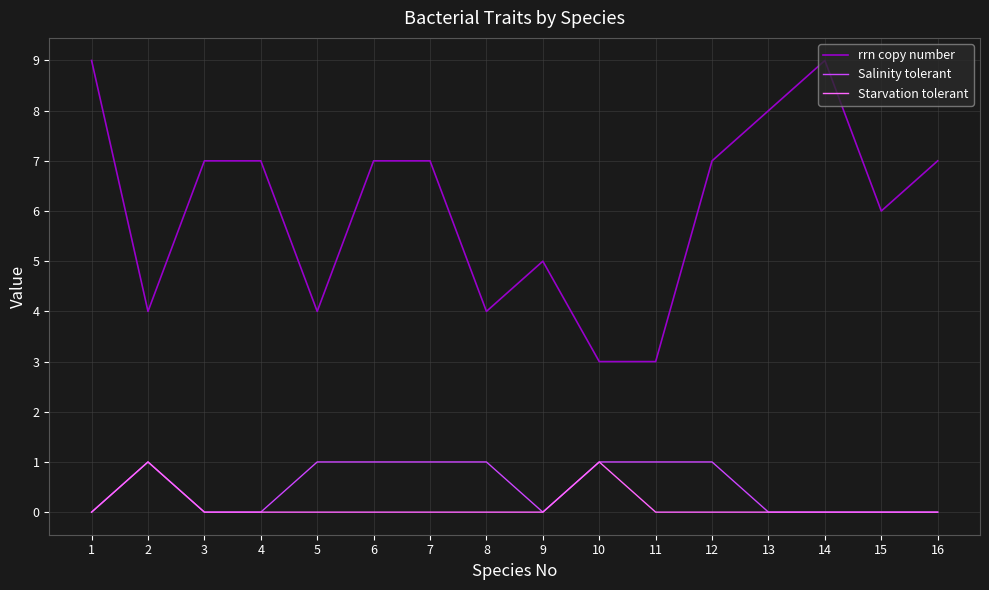

At 6, list the series in order from largest to smallest.

rrn copy number, Salinity tolerant, Starvation tolerant